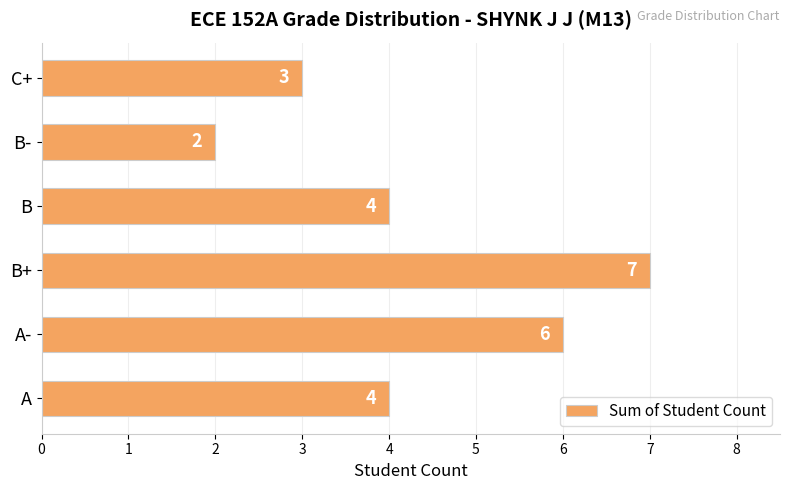

What is the ratio of the value at A to the value at B-?

2.0